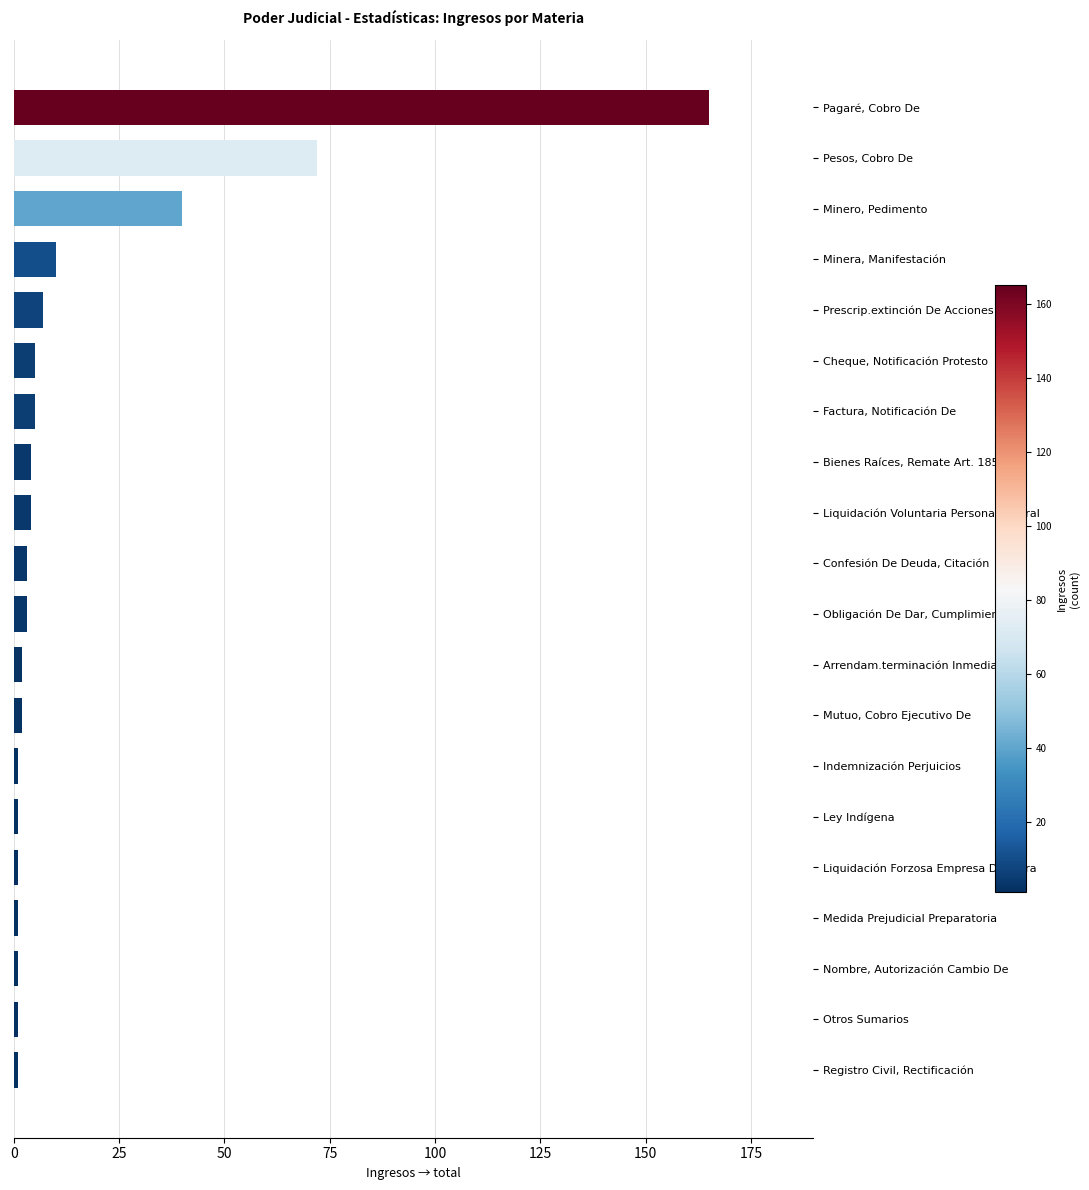

The chart shows a value of 72 at Pesos, Cobro De. True or false?

True